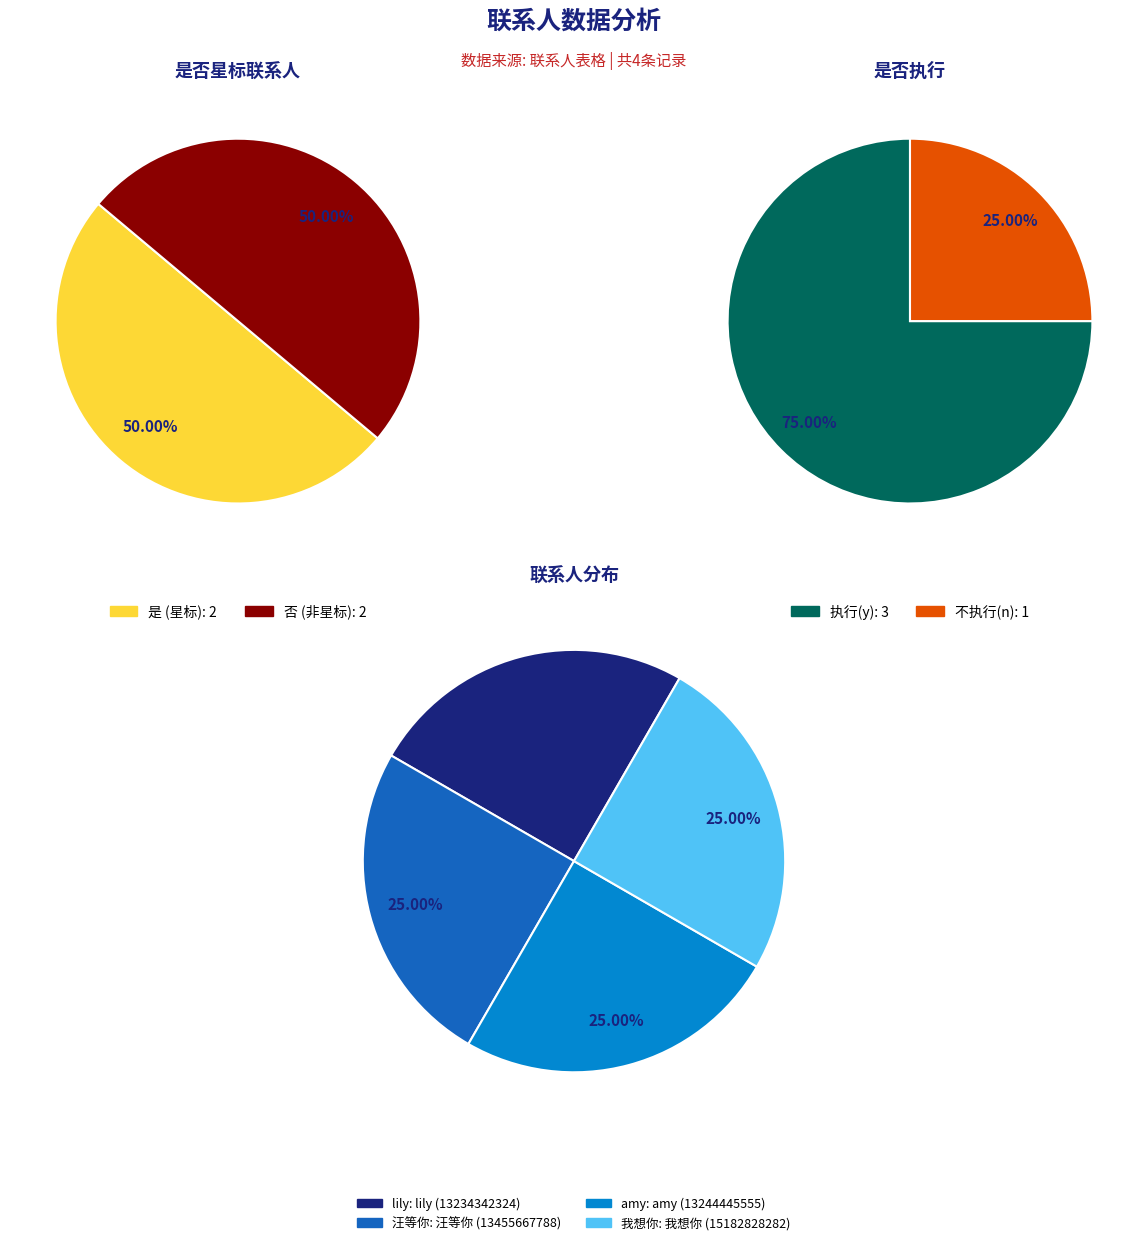

The 汪等你 (13455667788) slice represents 36% of the pie. True or false?

False